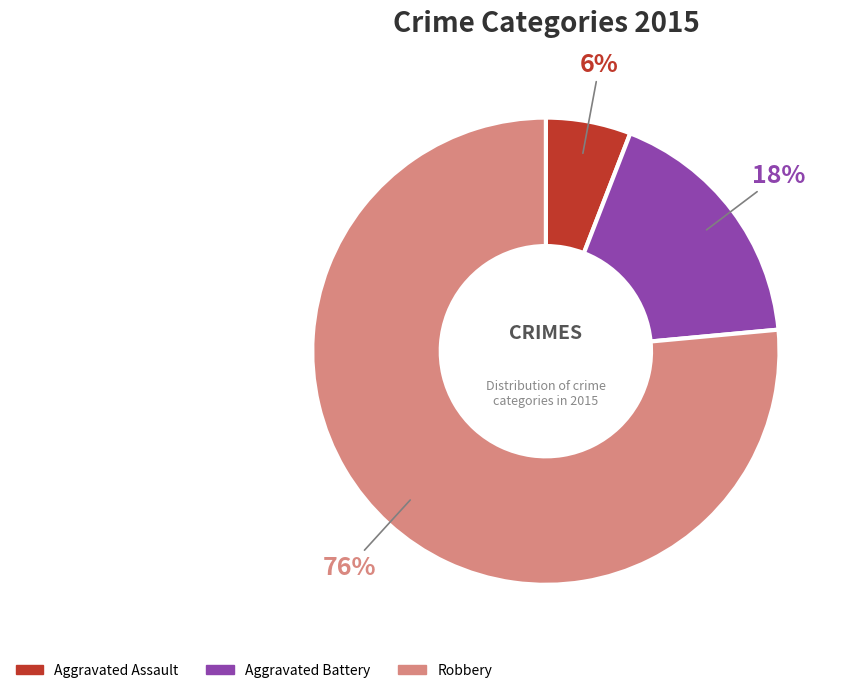

Is it true that Robbery is 66% of the pie?

False